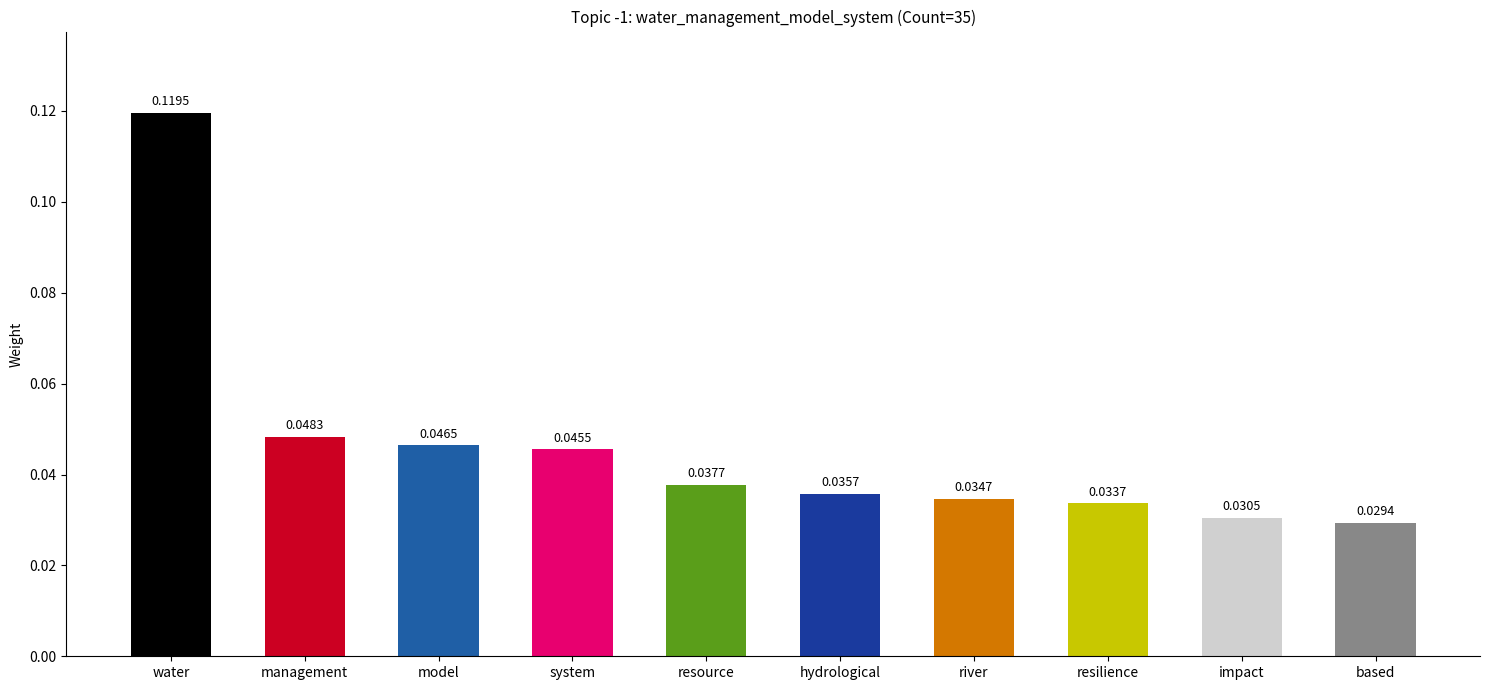

What is the label of the 10th bar from the left?

based